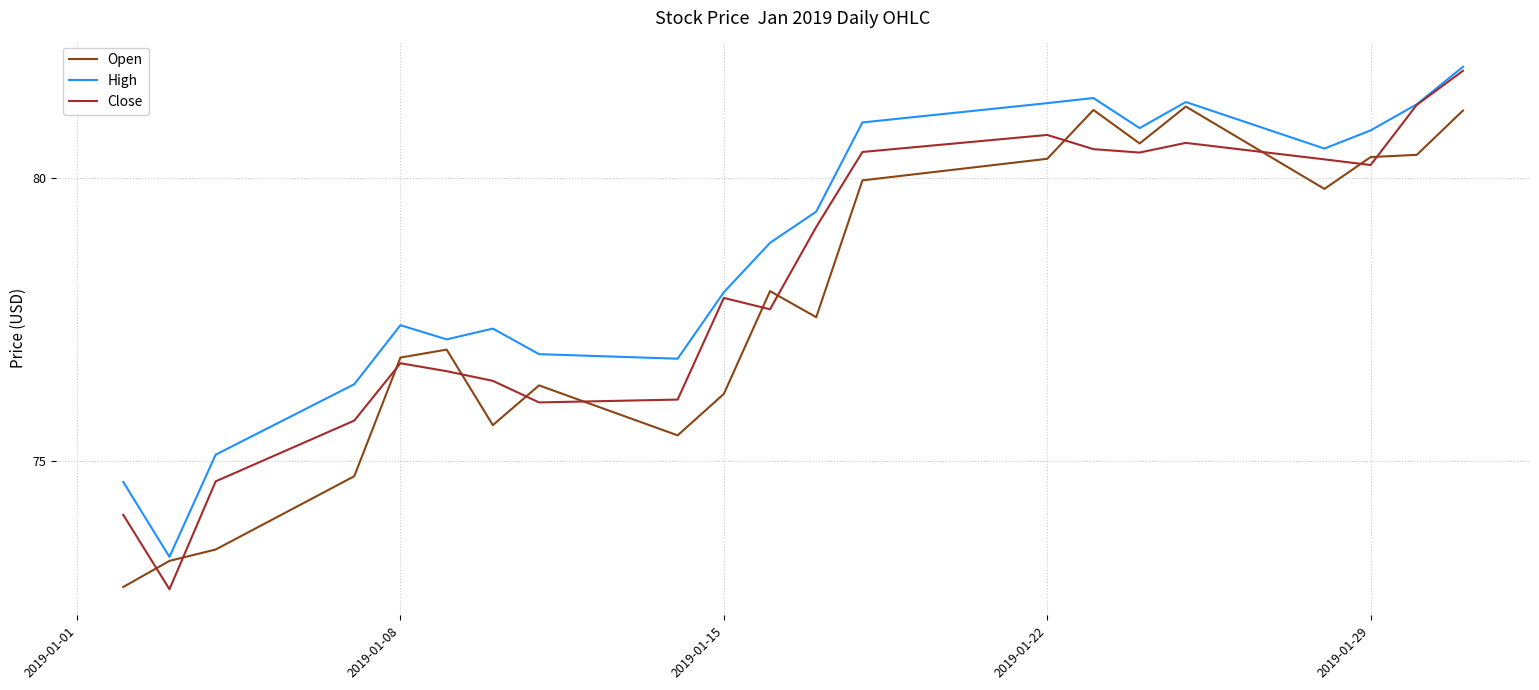

What is the maximum value shown in the chart?

82.0